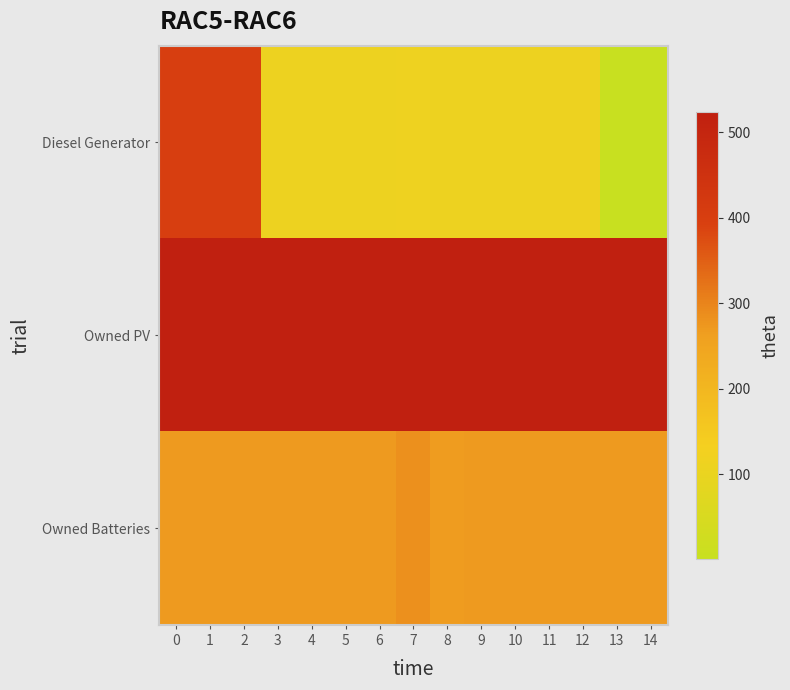

Which series has the widest spread of values?

Diesel Generator